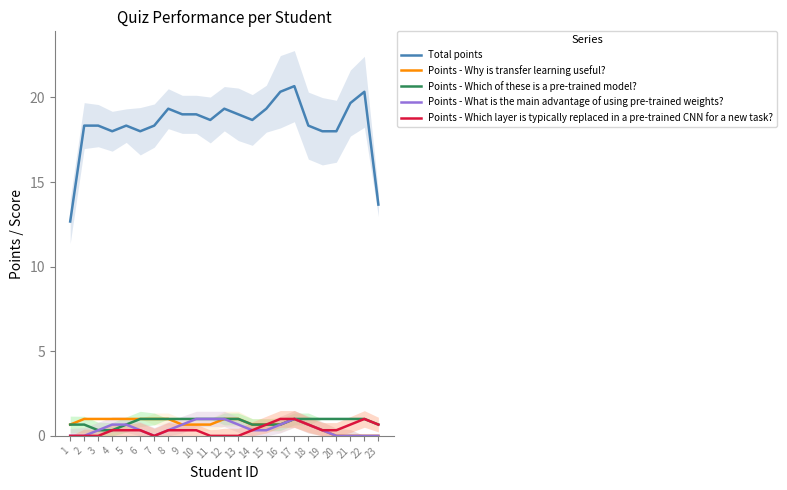

What is the sum of all Points - What is the main advantage of using pre-trained weights? values?

10.0